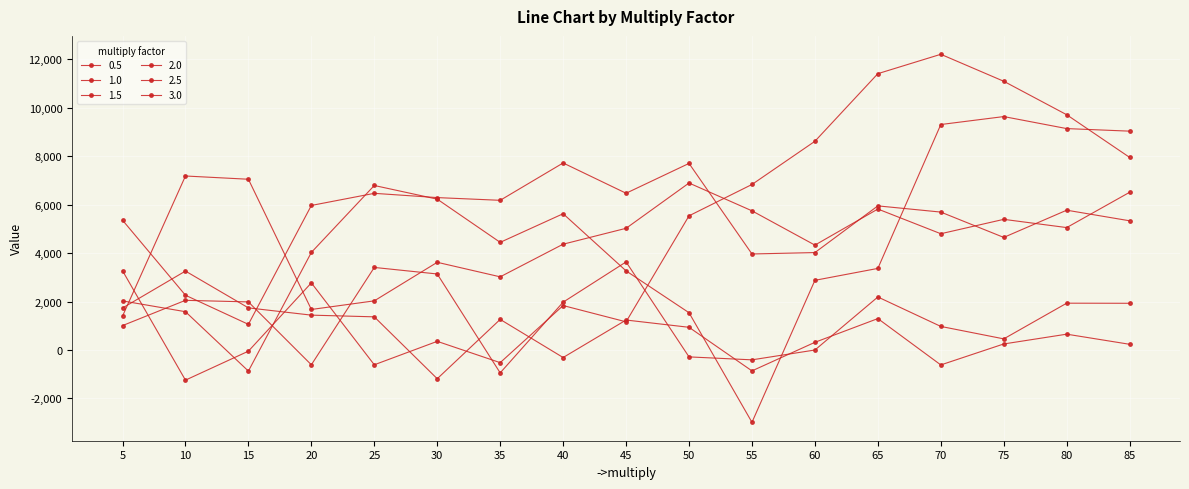

The 2.0 series shows 4022 at 60. True or false?

True